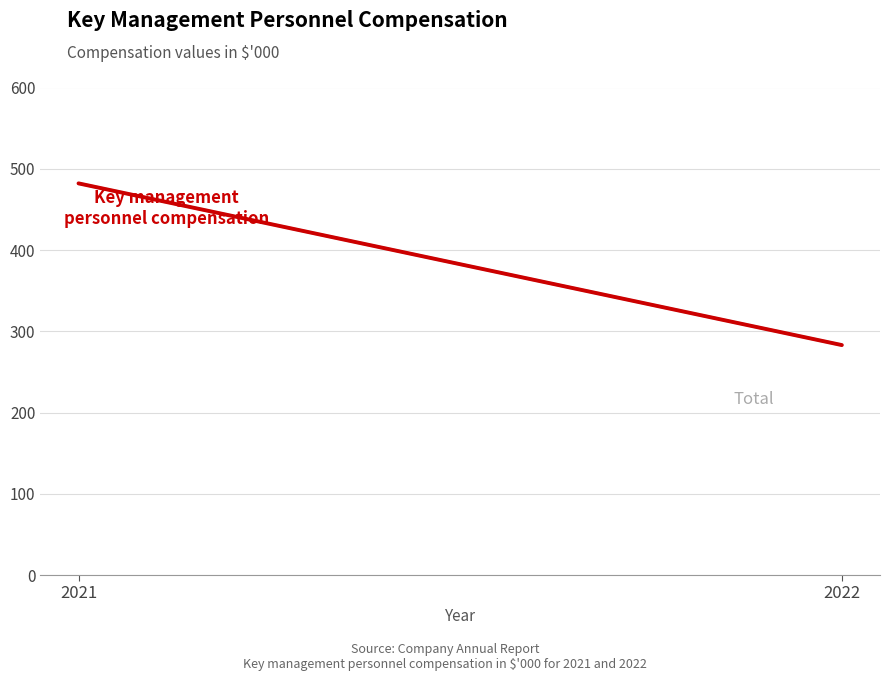

How many Key management personnel compensation values are between 283 and 482?

2